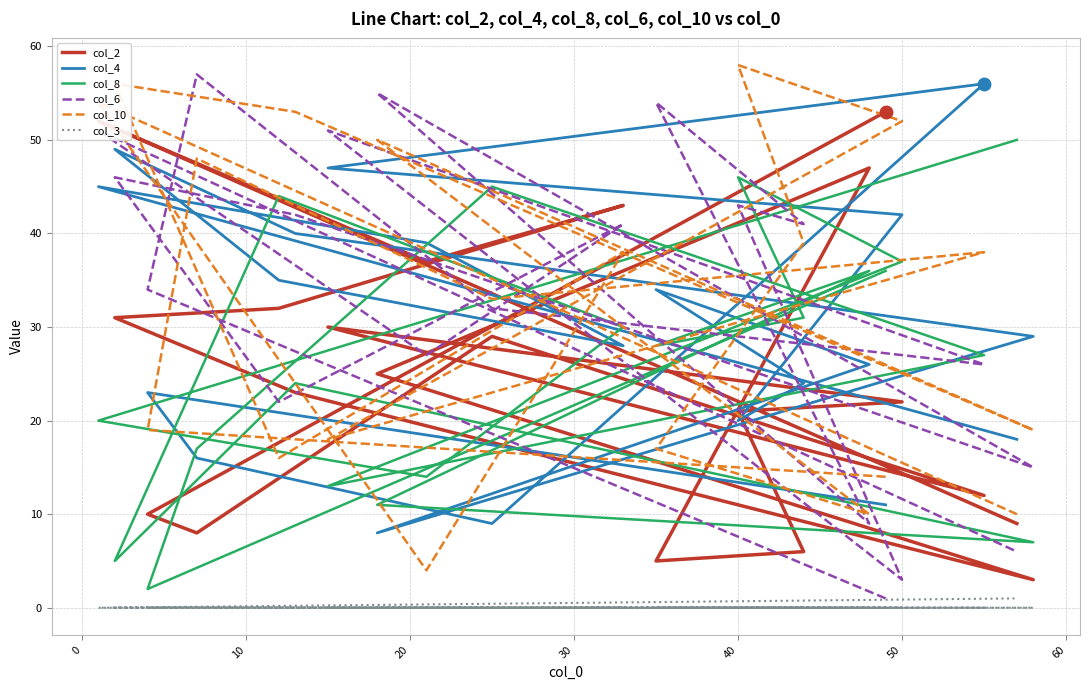

Where is the first local minimum for col_6?

30